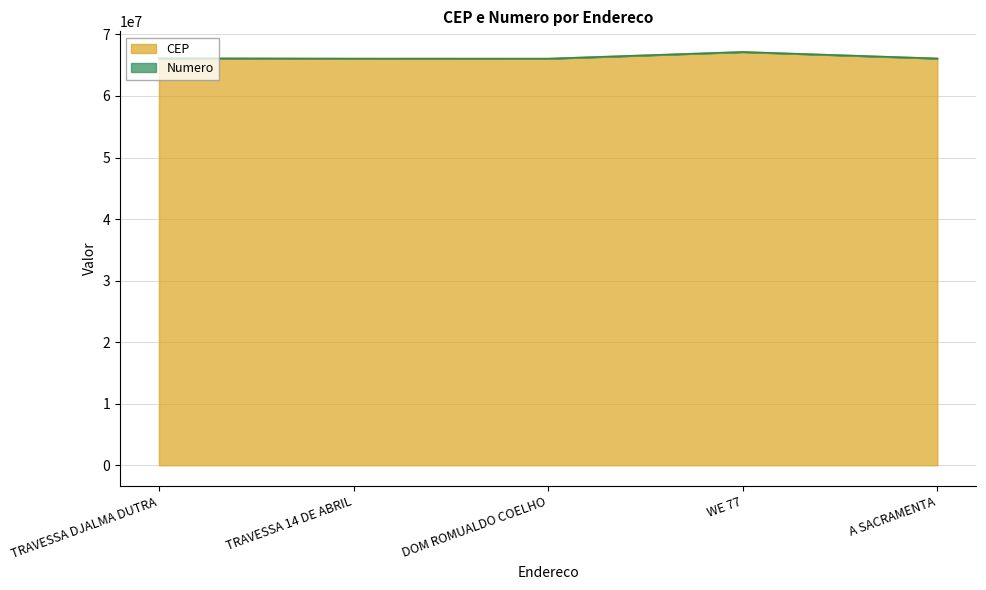

What is the difference between the values at A SACRAMENTA and TRAVESSA 14 DE ABRIL?

22550